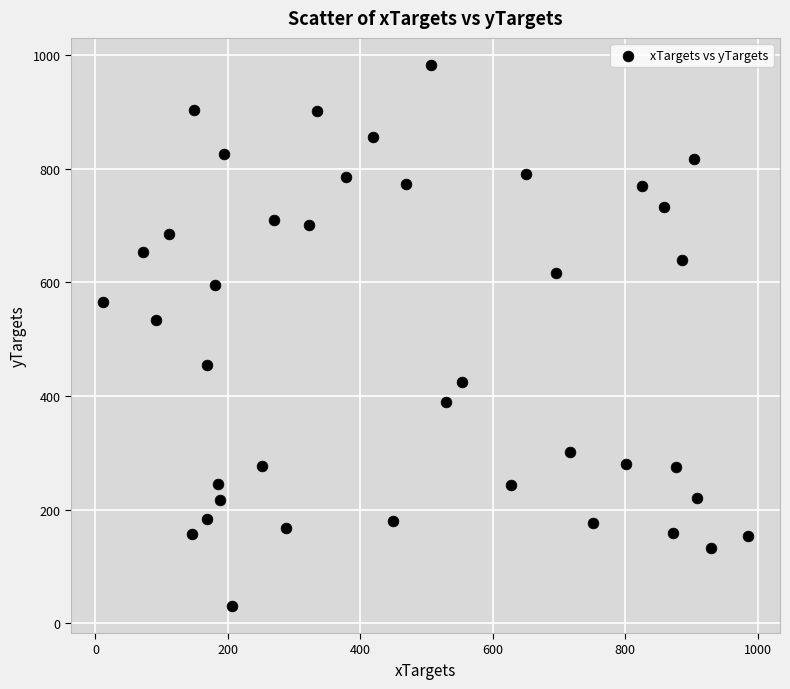

What Y value in the scatter plot is closest to 506?

533.1